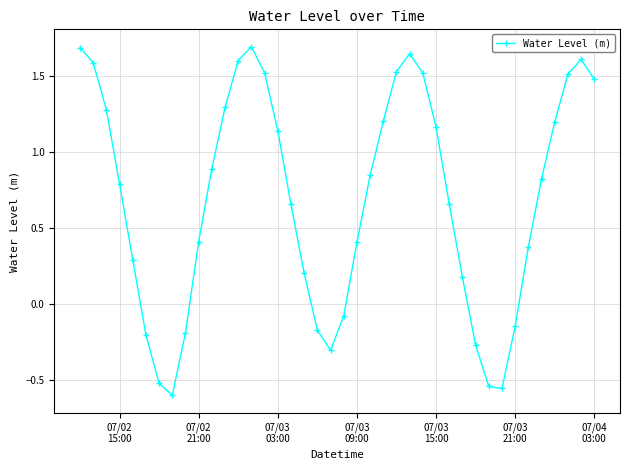

What is the difference between the maximum and minimum values?

2.3